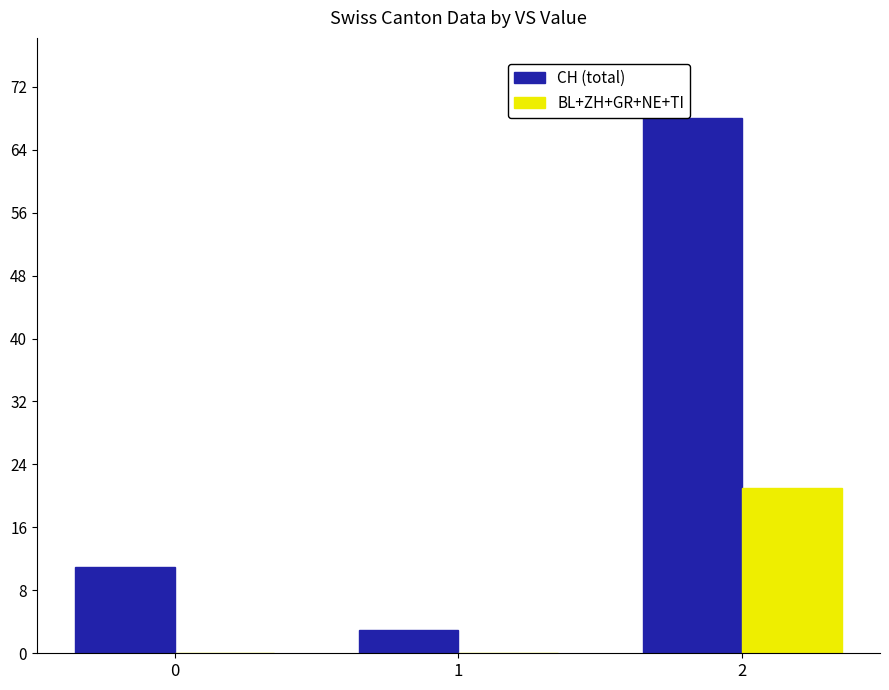

What are all the series names shown in the legend?

CH (total), BL+ZH+GR+NE+TI